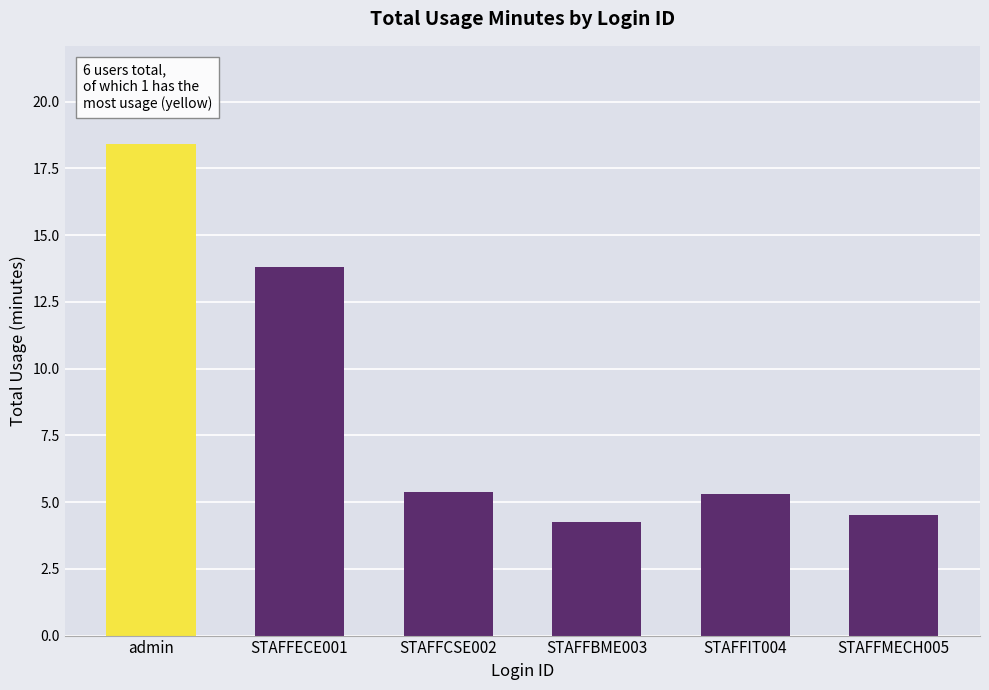

What is the label of the 4th bar from the right?

STAFFCSE002